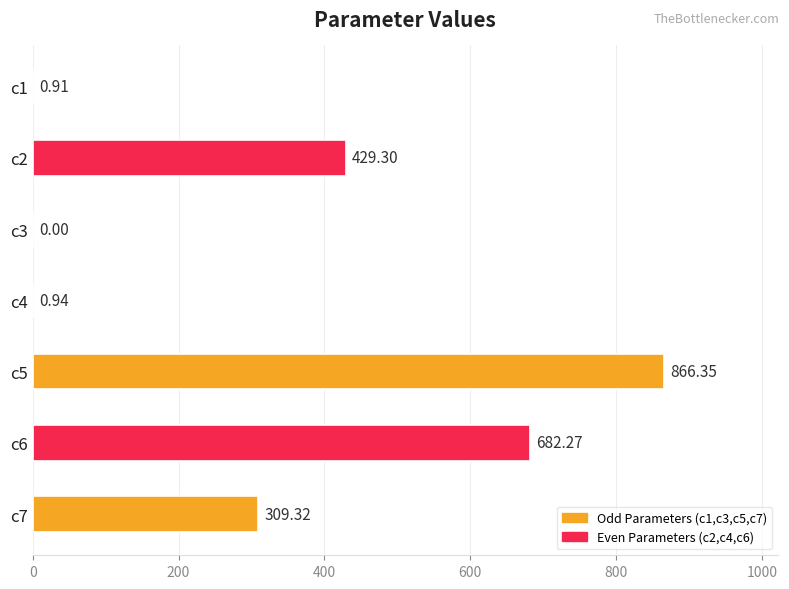

What is the change in value from c5 to c7?

-557.0